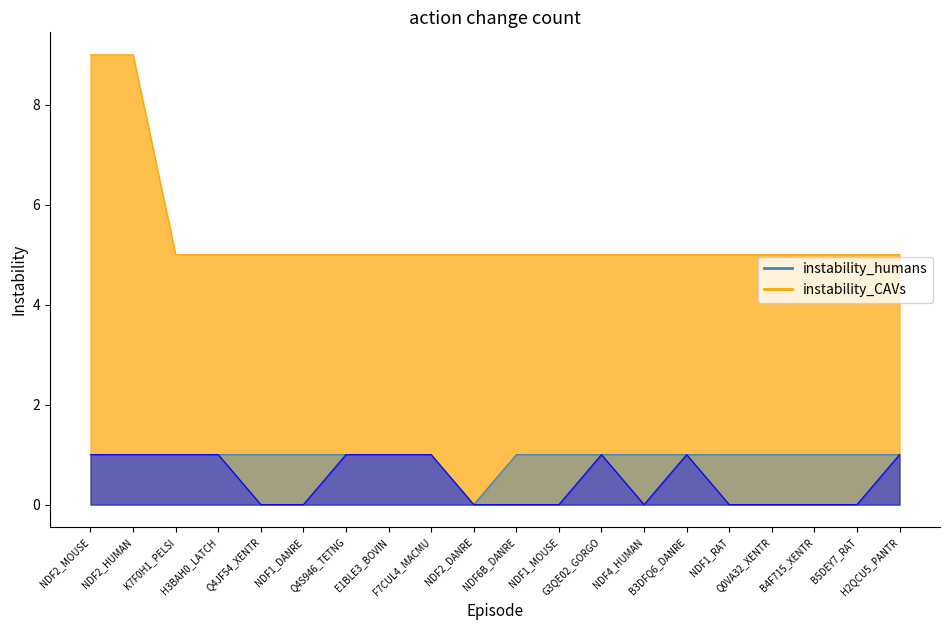

Which category has the highest value across all series?

NDF2_MOUSE